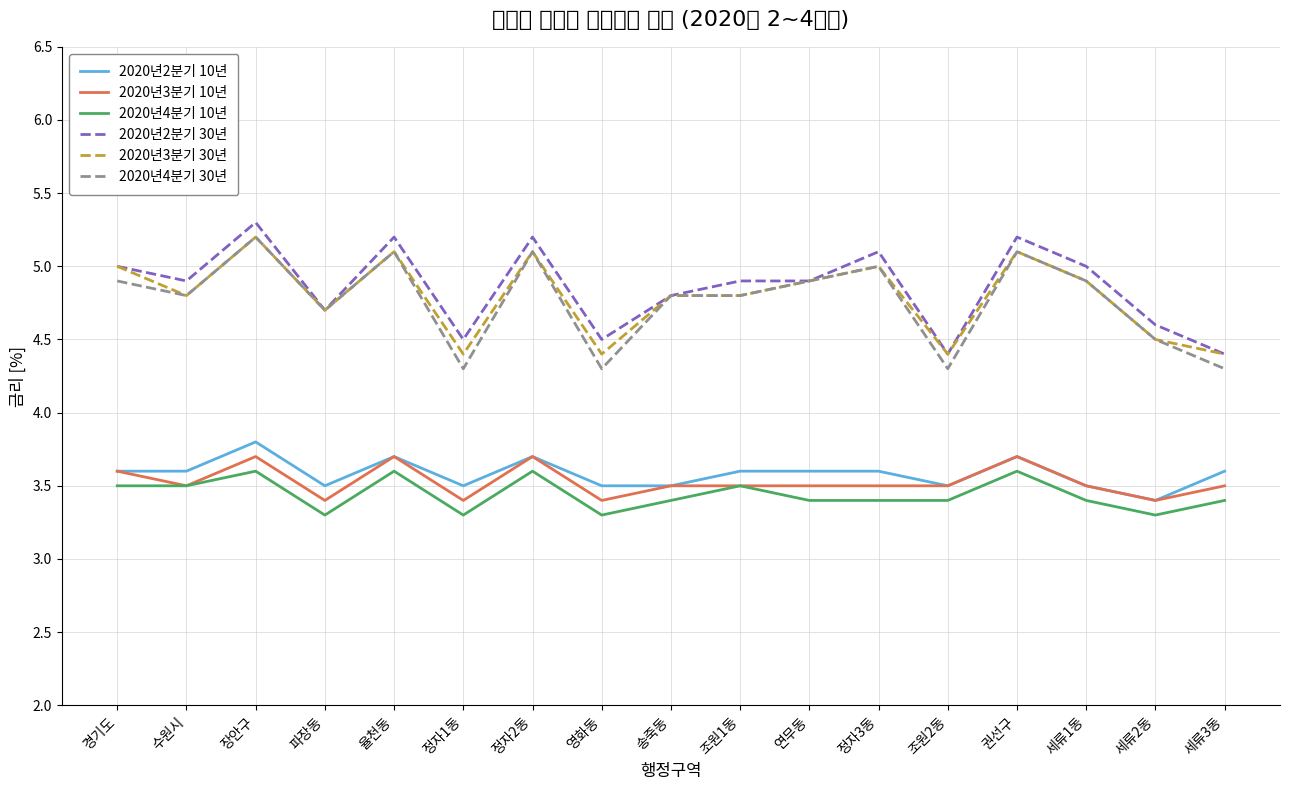

True or false: 2020년4분기 10년 and 2020년3분기 30년 cross at least once.

False